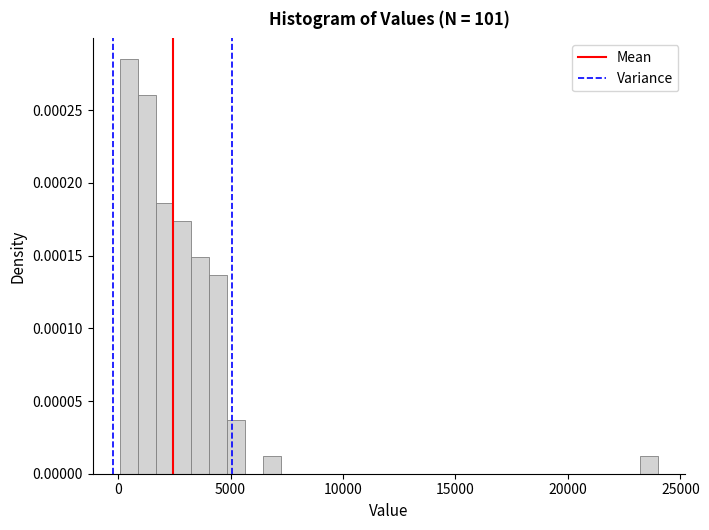

Around what value on the x-axis is the tallest bar? Give the approximate position of its centre, as read against the axis.

500